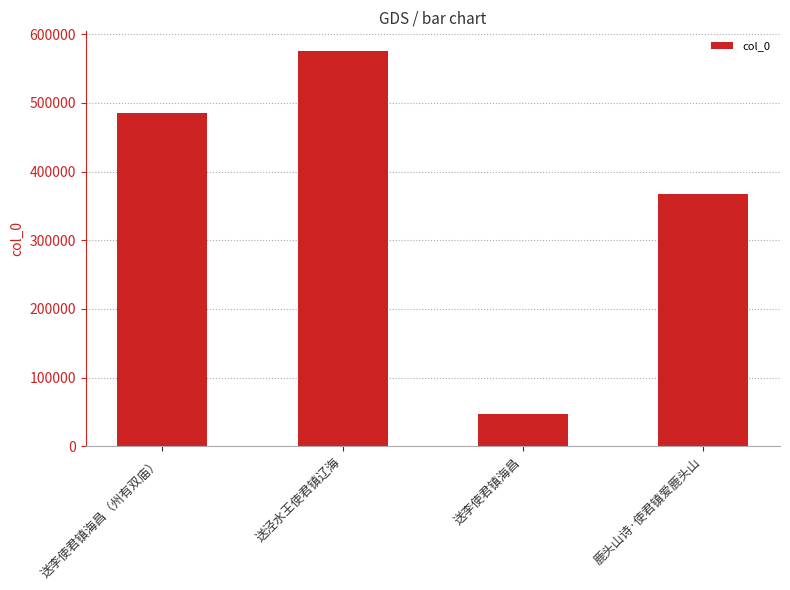

Reading right to left, list all the values displayed in this chart.

366974	47128	575423	485088